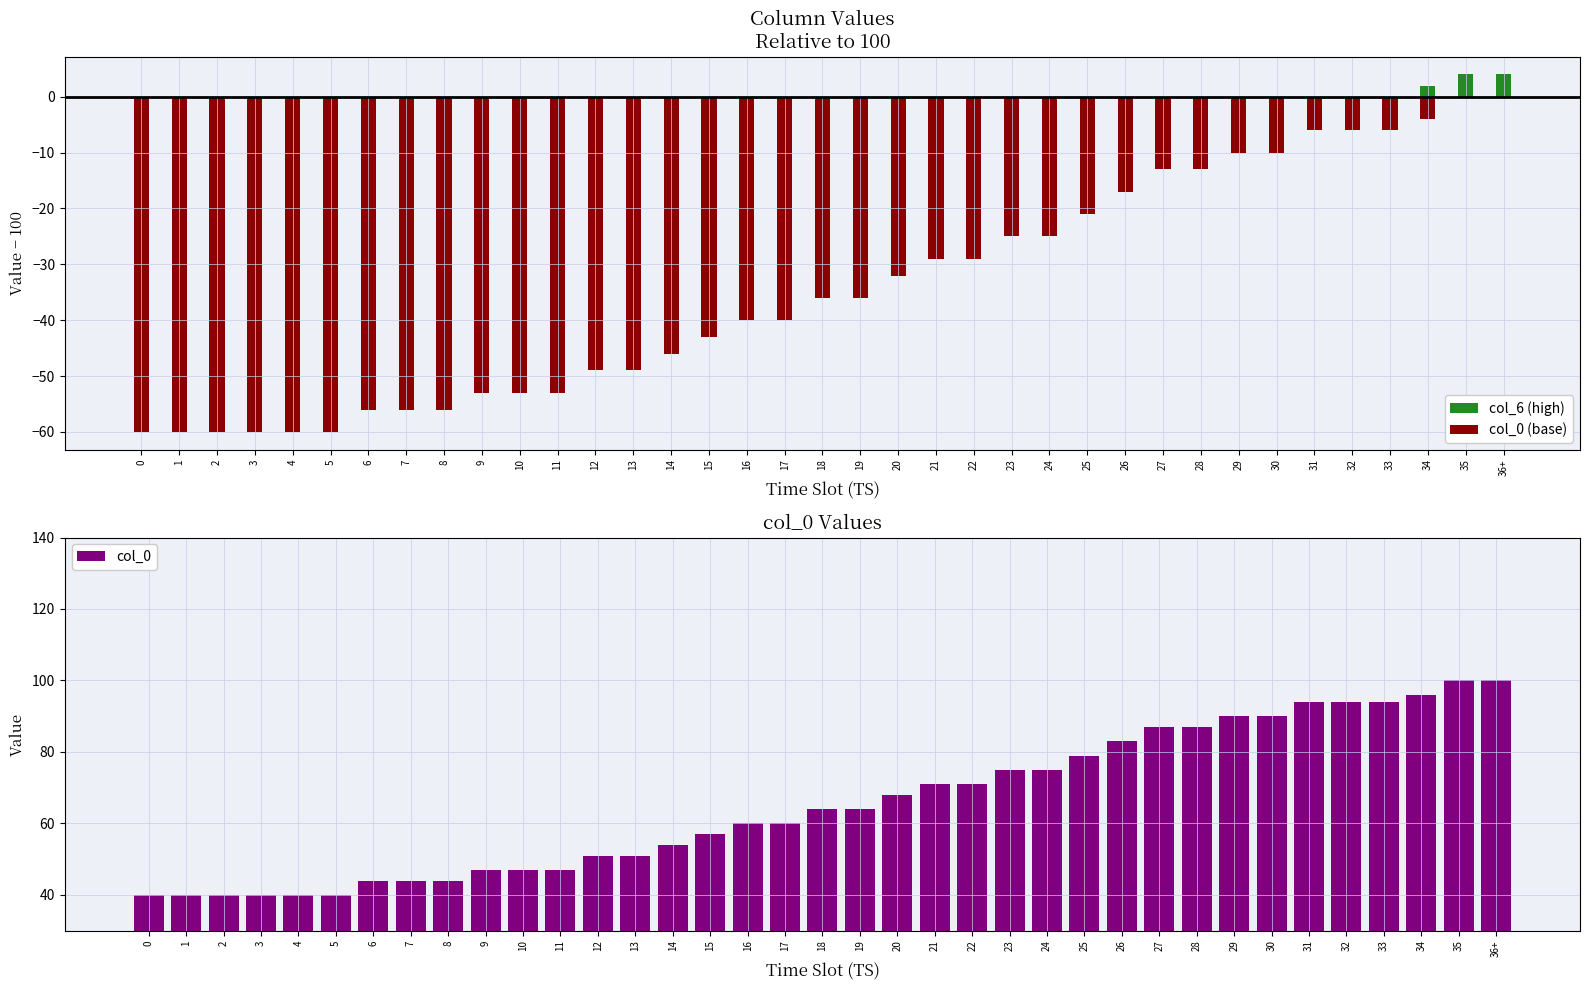

Is the value of col_6 (high) at 7 greater than the value of col_0 at 11?

No